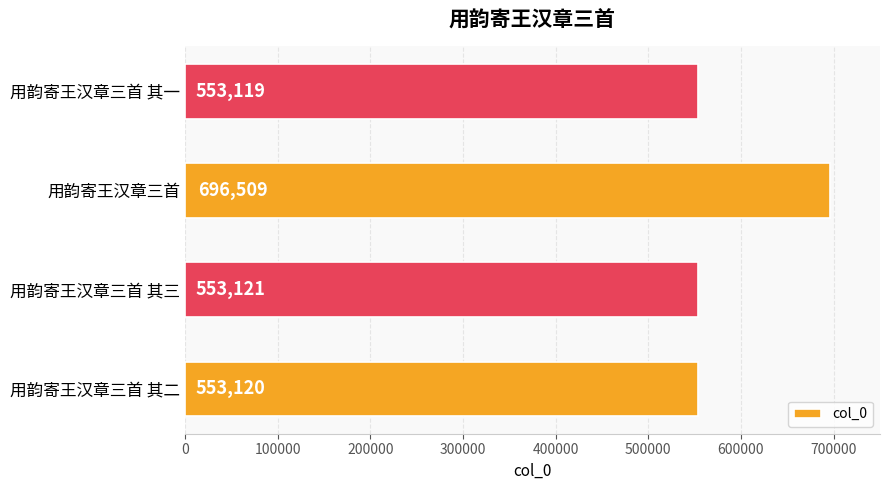

The value at 用韵寄王汉章三首 is 1074998. True or false?

False